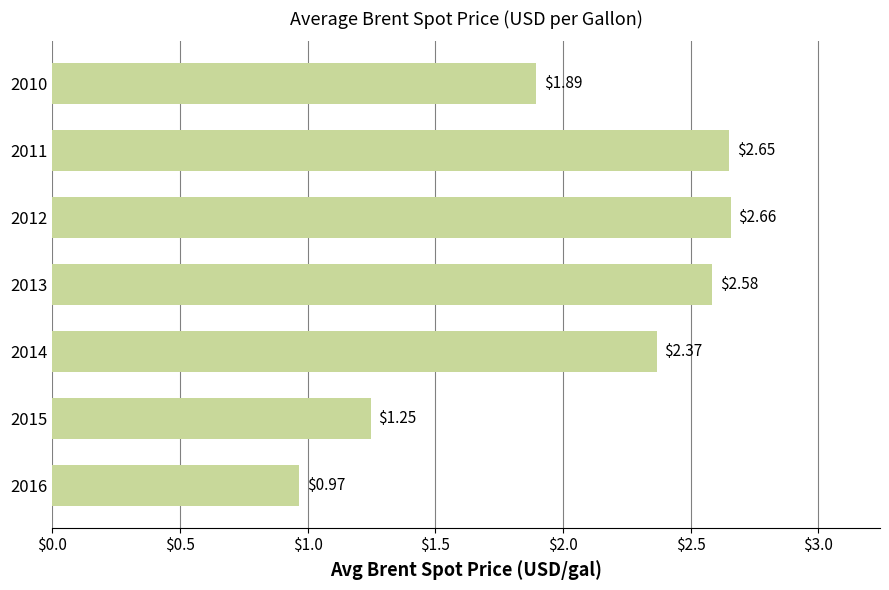

What is the difference between the maximum and second lowest values?

1.4